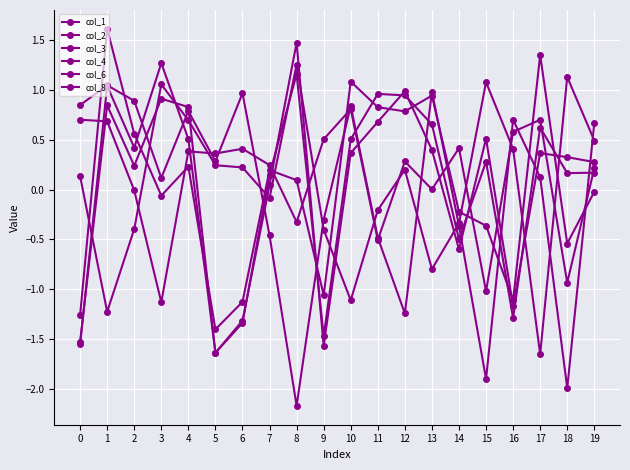

Which series has the largest total across all categories?

col_6